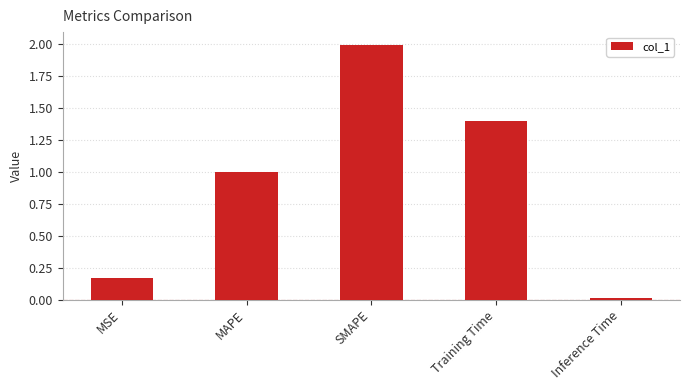

What is the label of the 1st bar from the left?

MSE